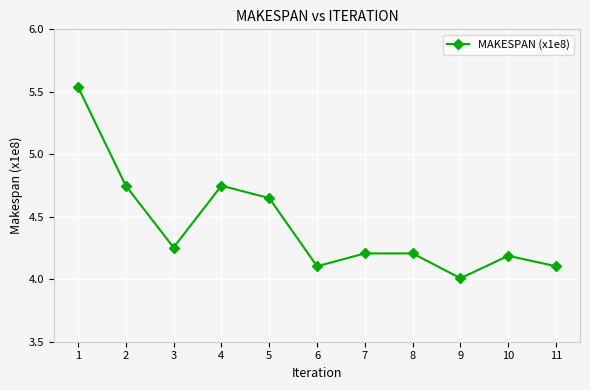

Which category has the lowest value across all series?

9